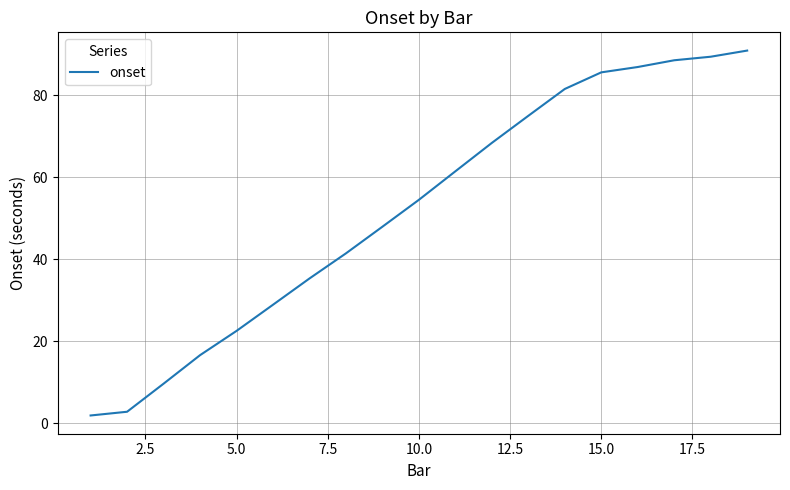

What is the greatest value displayed?

90.8